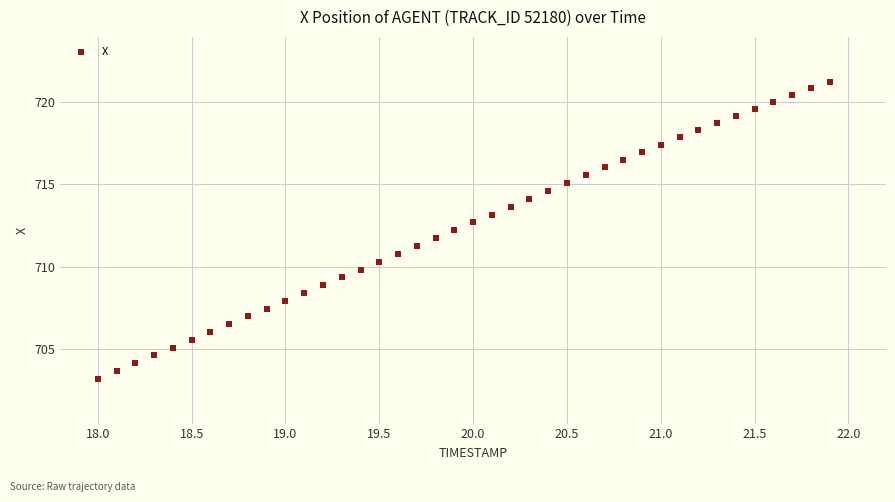

What is the range of Y values (max minus min)?

18.1